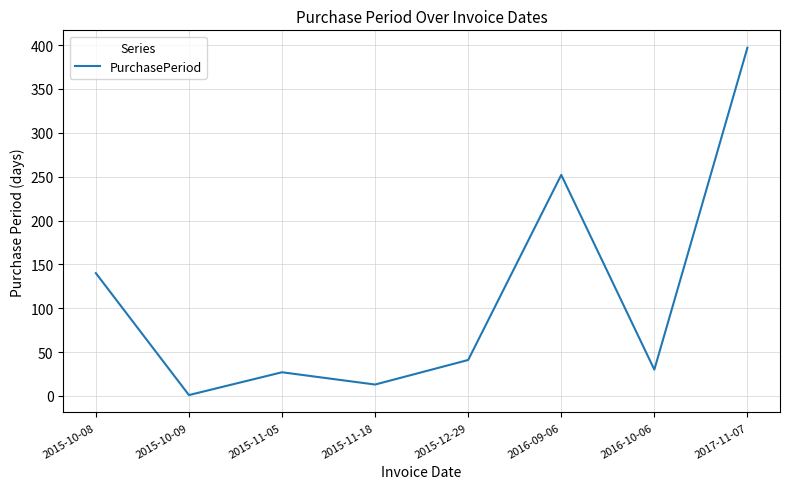

How many lines are shown in the chart?

1